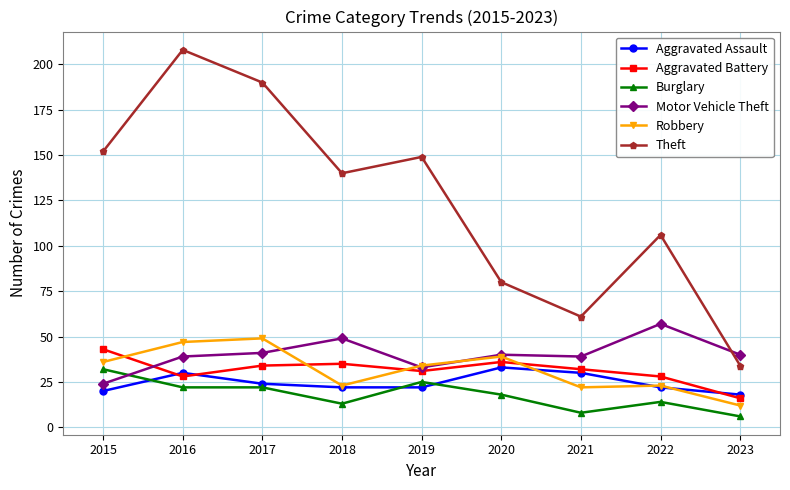

The value of Burglary at 2023 is 6. True or false?

True